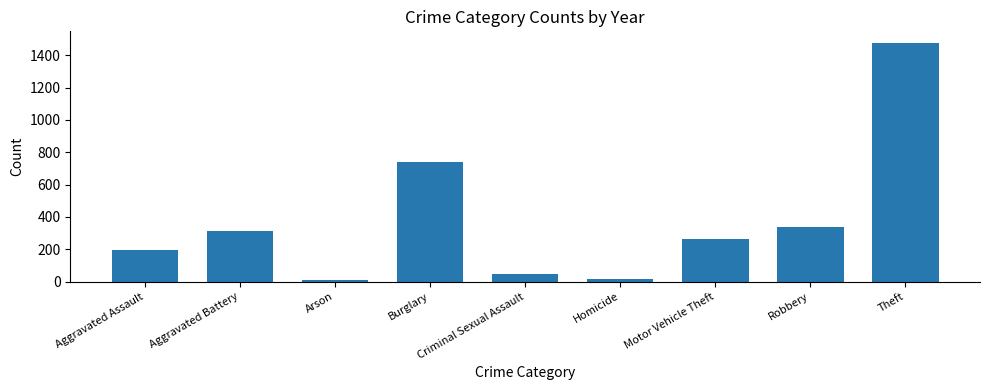

Which has a higher value, Criminal Sexual Assault or Aggravated Battery?

Aggravated Battery